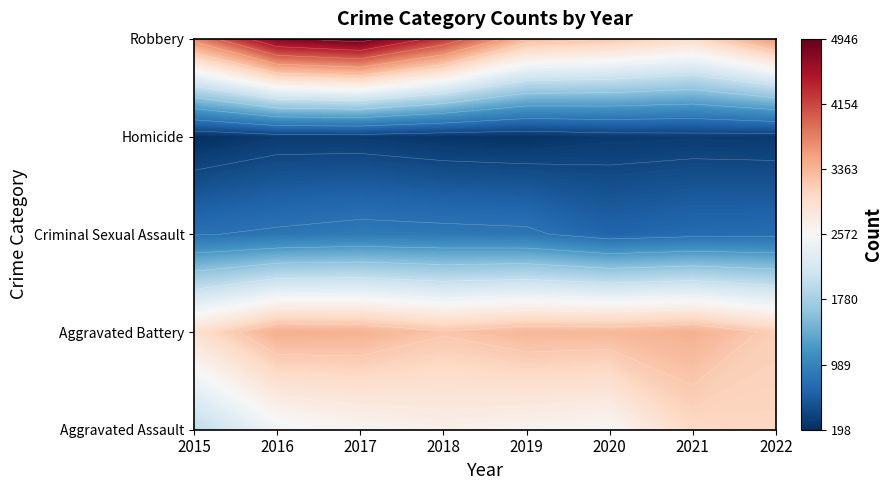

What is the difference between the highest and lowest values at 2019?

3121